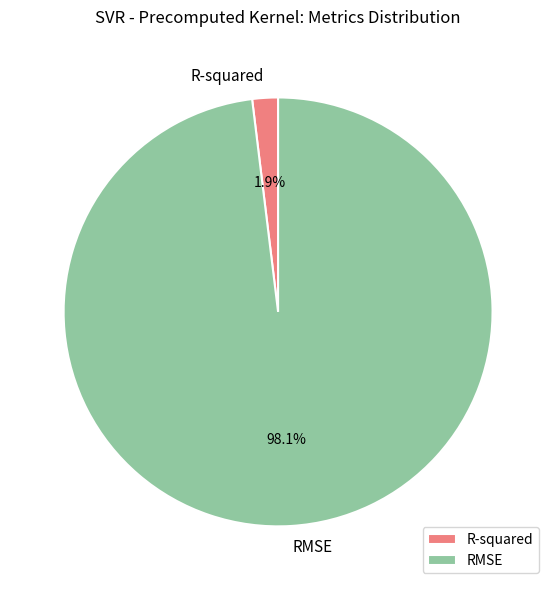

Count the number of slices in the pie.

2